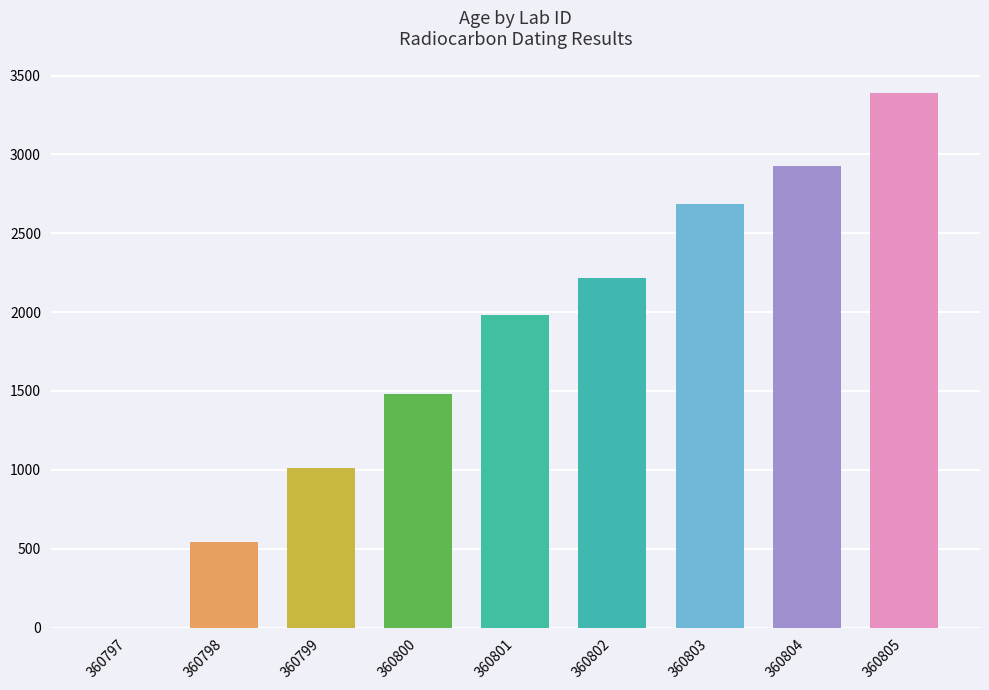

List the labels in order of value, smallest first.

360797, 360798, 360799, 360800, 360801, 360802, 360803, 360804, 360805